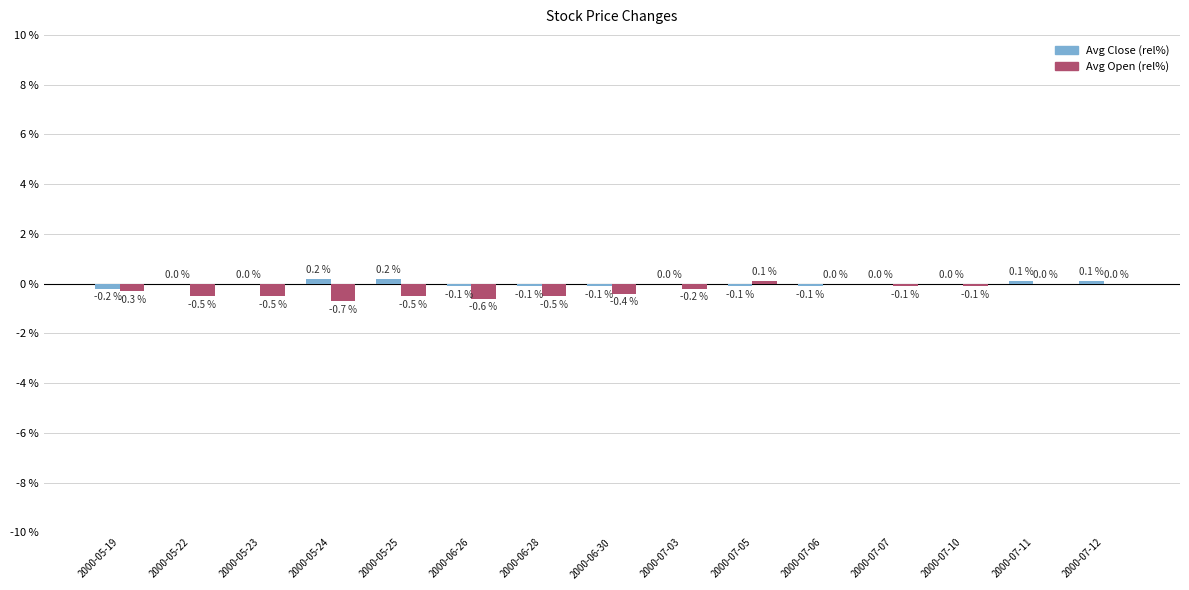

Reading left to right, extract all data points from this chart.

Avg Close (rel%): 2000-05-19=-0.2	2000-05-22=0.0	2000-05-23=0.0	2000-05-24=0.2	2000-05-25=0.2	2000-06-26=-0.1	2000-06-28=-0.1	2000-06-30=-0.1	2000-07-03=0.0	2000-07-05=-0.1	2000-07-06=-0.1	2000-07-07=0.0	2000-07-10=0.0	2000-07-11=0.1	2000-07-12=0.1
Avg Open (rel%): 2000-05-19=-0.3	2000-05-22=-0.5	2000-05-23=-0.5	2000-05-24=-0.7	2000-05-25=-0.5	2000-06-26=-0.6	2000-06-28=-0.5	2000-06-30=-0.4	2000-07-03=-0.2	2000-07-05=0.1	2000-07-06=0.0	2000-07-07=-0.1	2000-07-10=-0.1	2000-07-11=0.0	2000-07-12=0.0